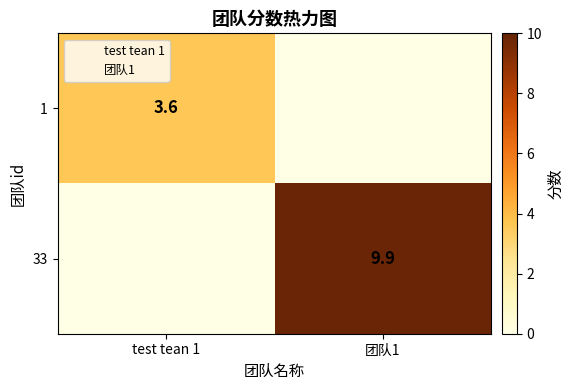

How many positive values does the 33 series have?

1